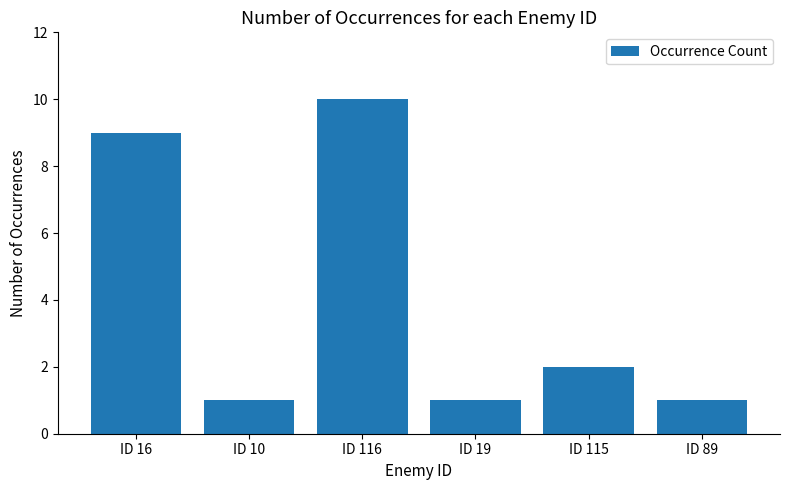

What is the sum of all values?

24